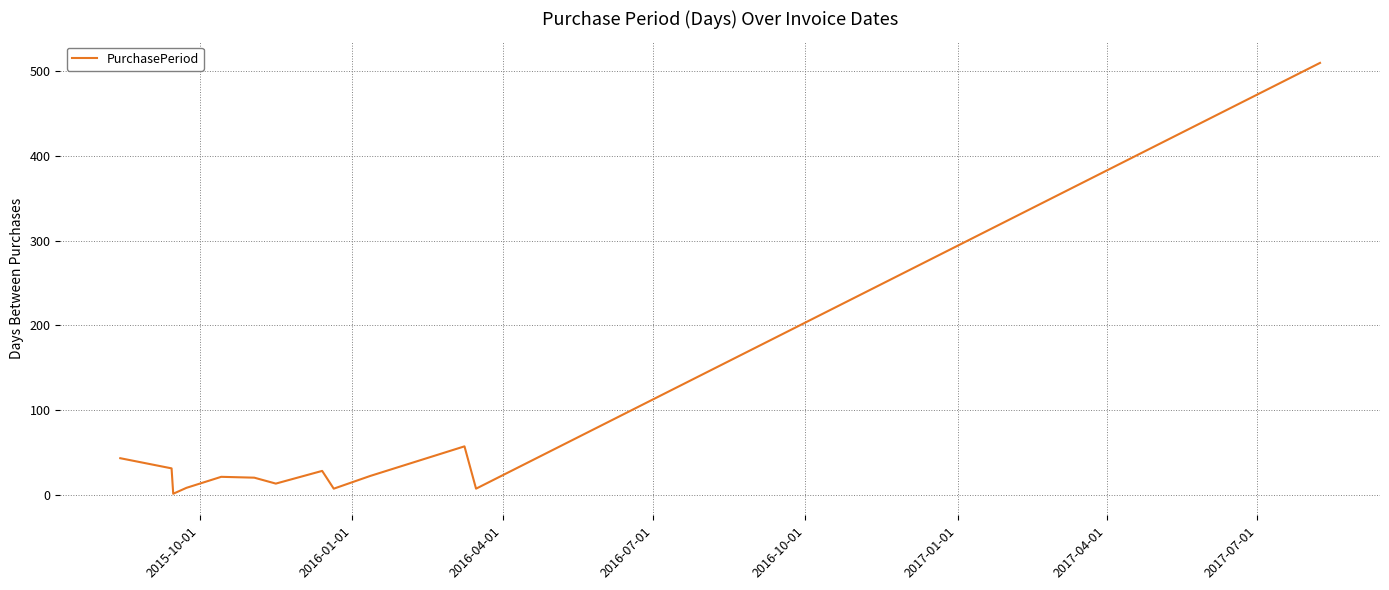

How many lines are shown in the chart?

1